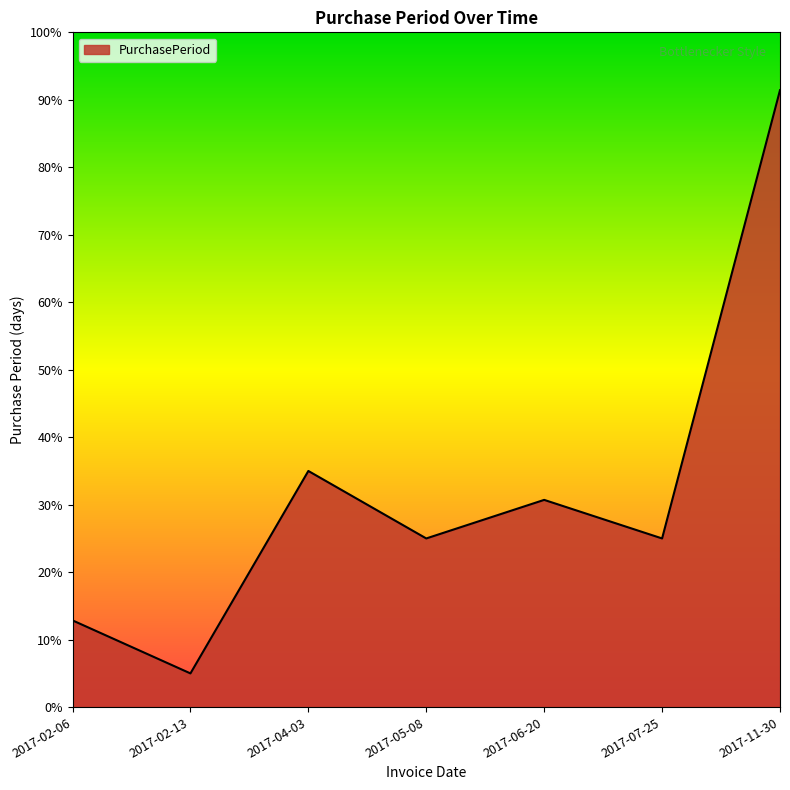

Is this an area chart (filled region under the line)?

Yes